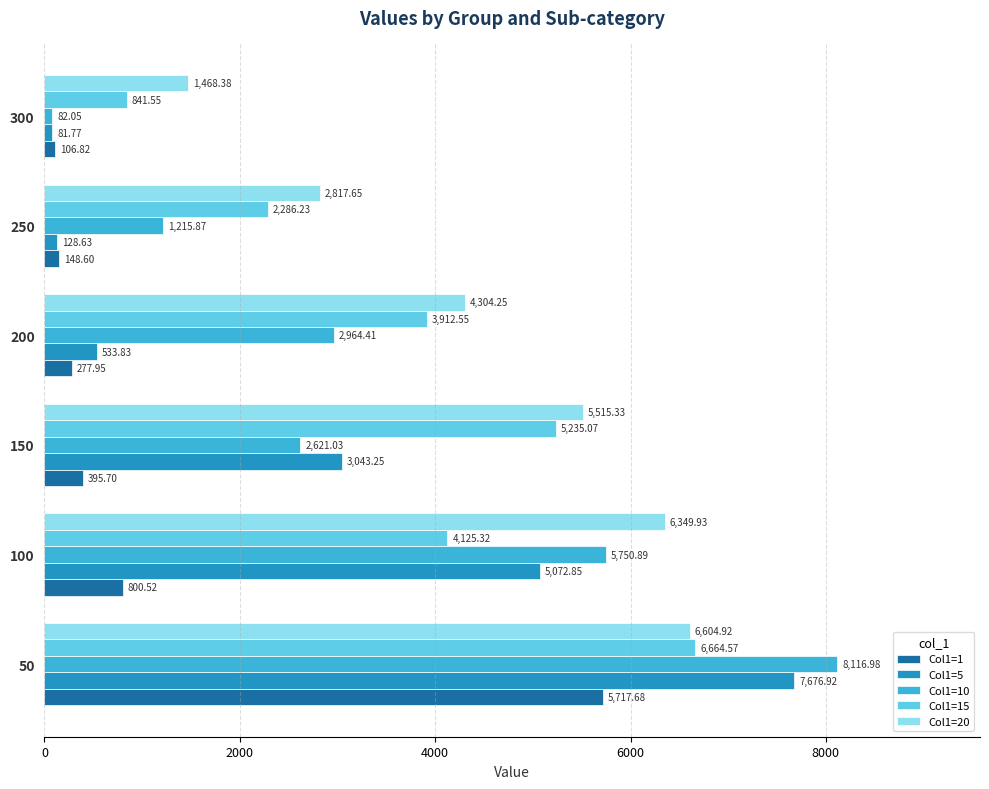

Rank the series by their maximum value, from highest to lowest.

Col1=10, Col1=5, Col1=15, Col1=20, Col1=1